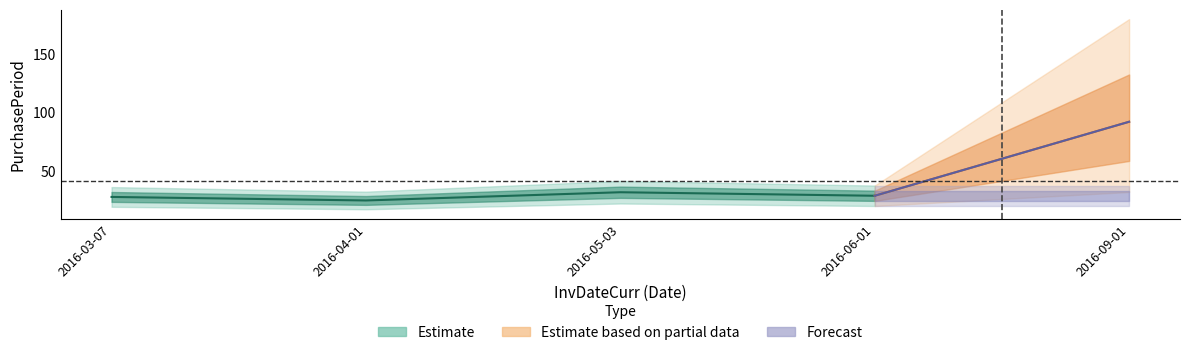

How many points are higher than both their immediate neighbors (excluding endpoints)?

1